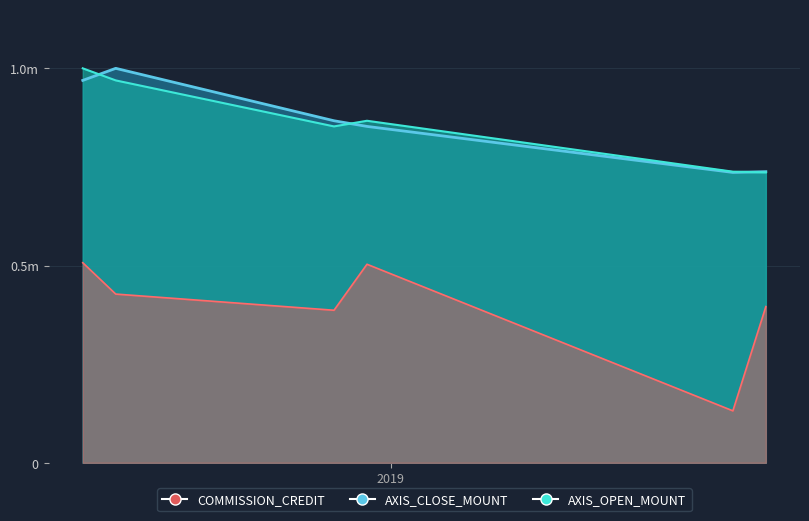

What position from the right is 2019-08-07?

2